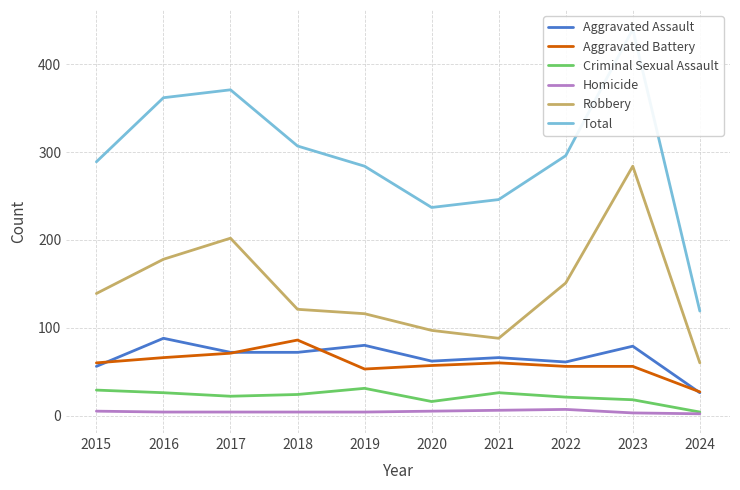

Which series has the widest spread of values?

Total